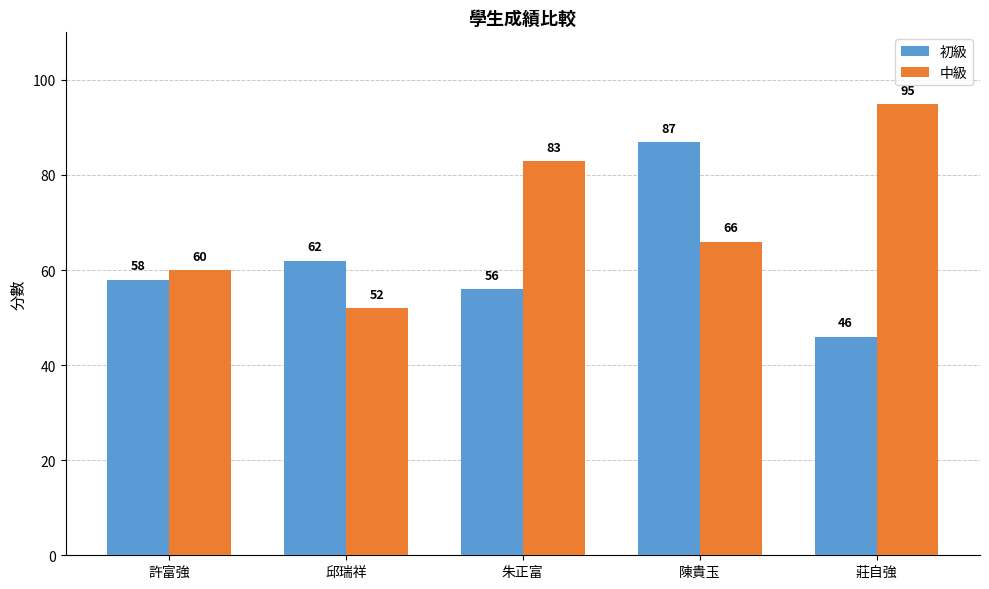

What is the total value across all series at 許富強?

118